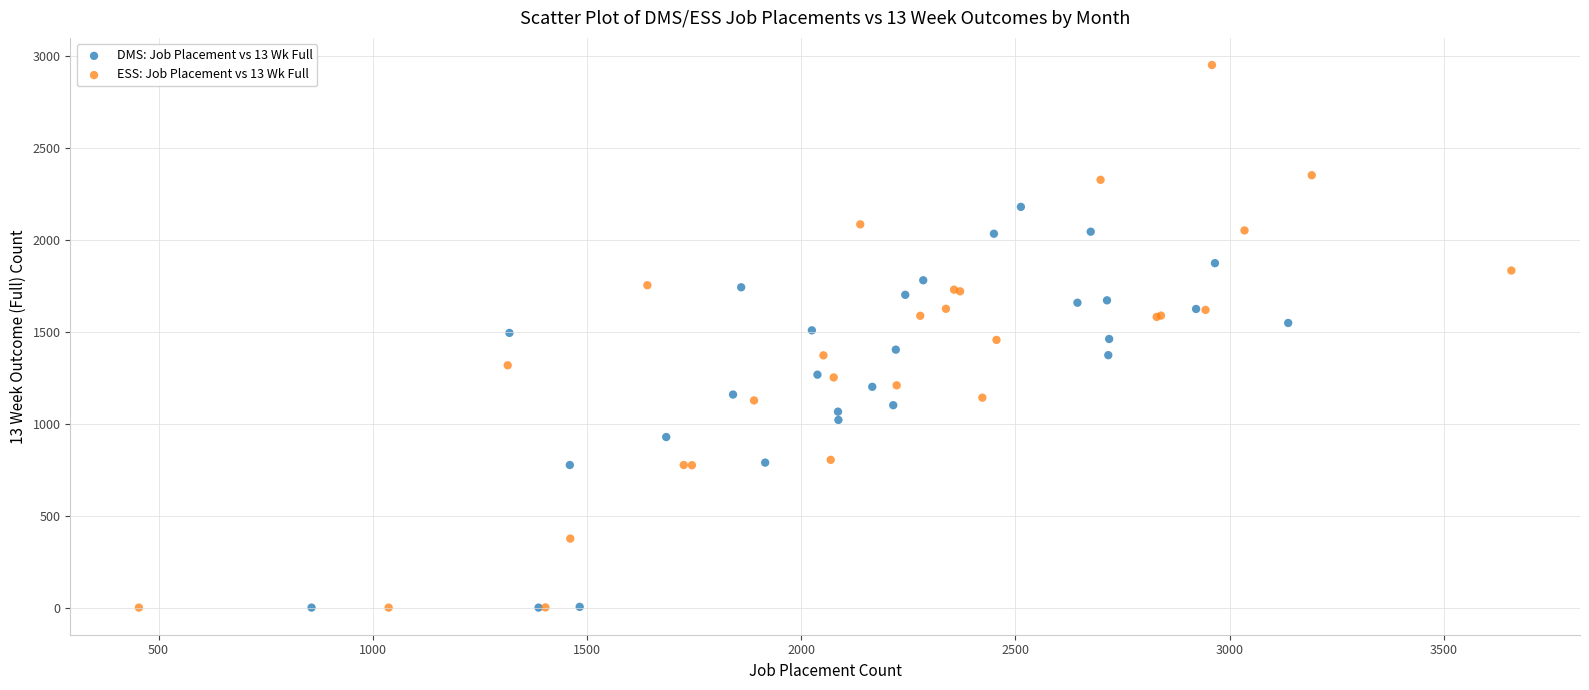

What are all the series names shown in the legend?

DMS: Job Placement vs 13 Wk Full, ESS: Job Placement vs 13 Wk Full